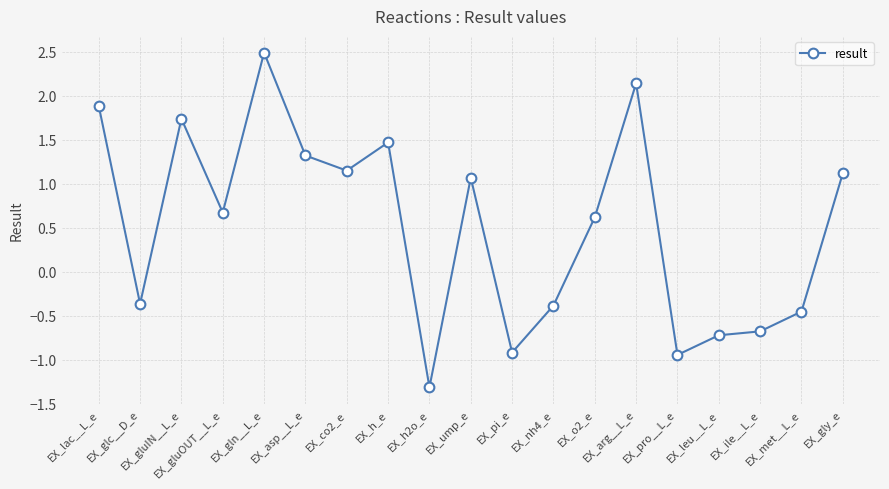

Between EX_gln__L_e and EX_gluIN__L_e, which is larger?

EX_gln__L_e